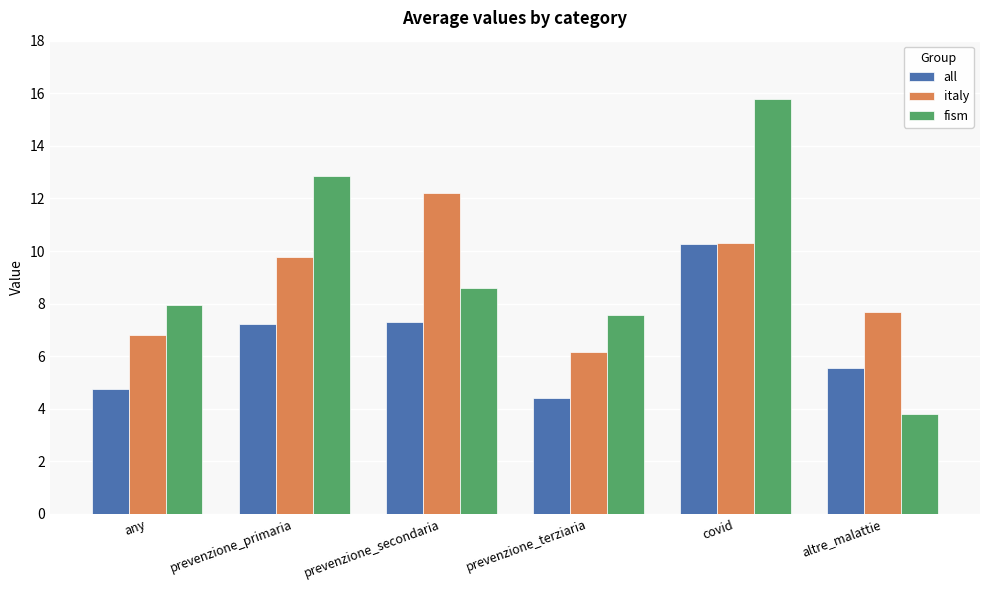

How many data points does each series have?

6